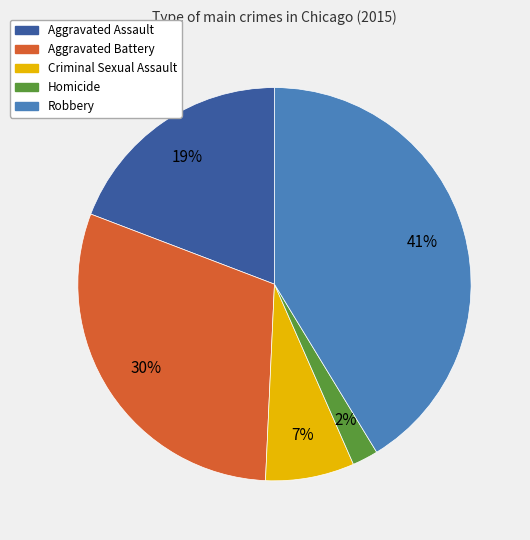

To the nearest percent, what is the average slice percentage?

20%